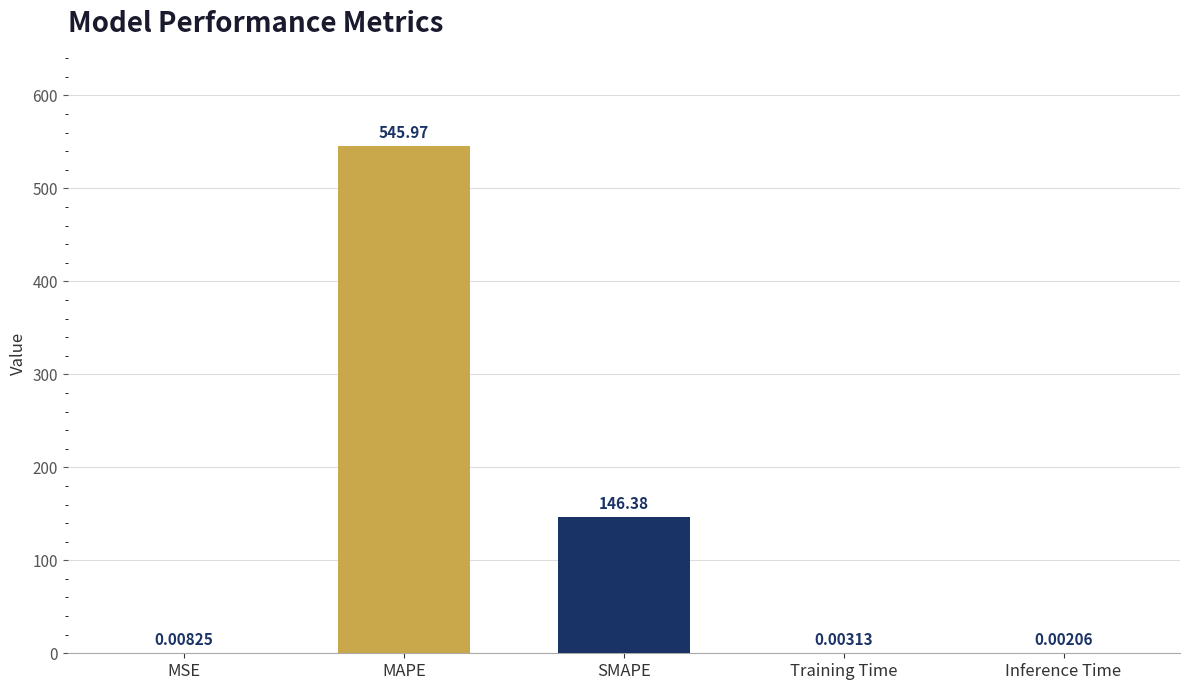

Which label corresponds to the largest value in the chart?

MAPE